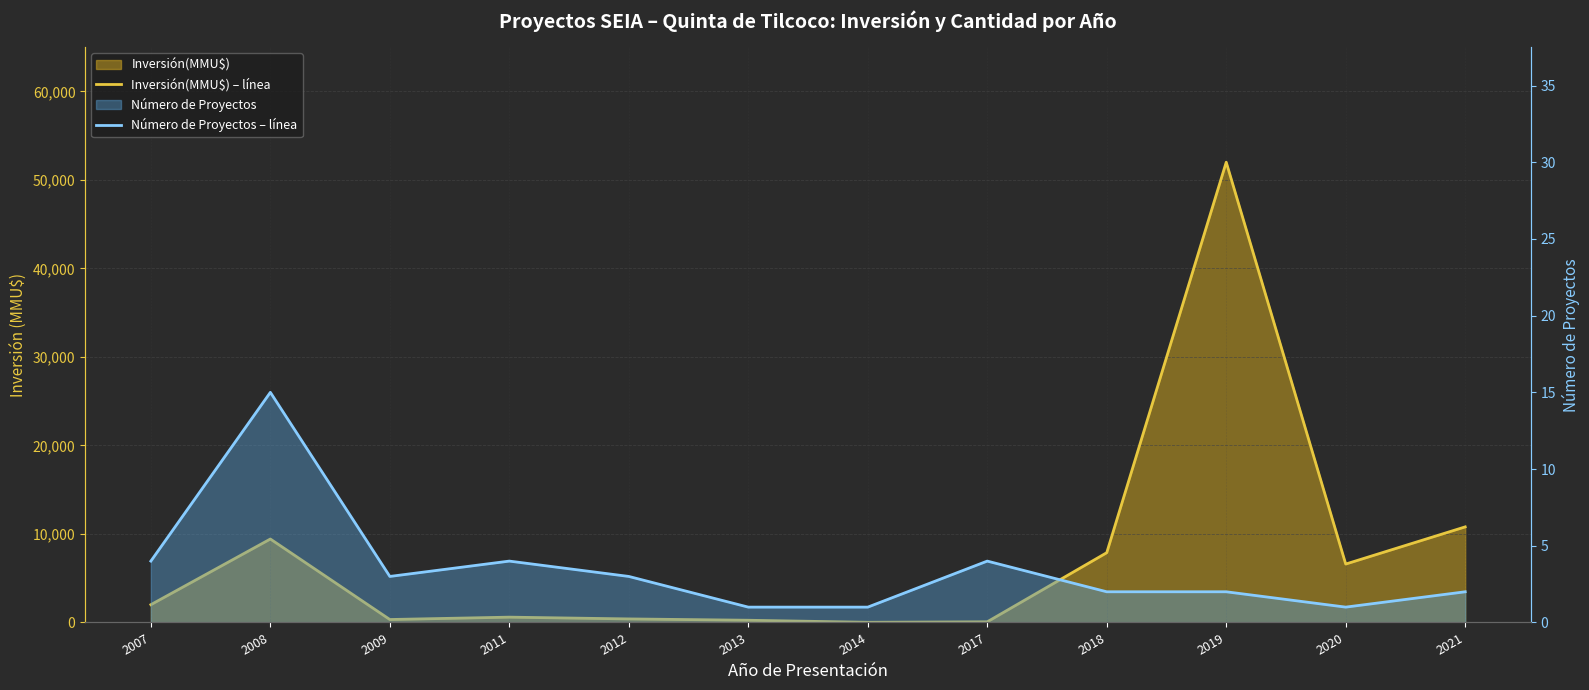

True or false: Número de Proyectos – línea has a value of 3 at 2012.

True